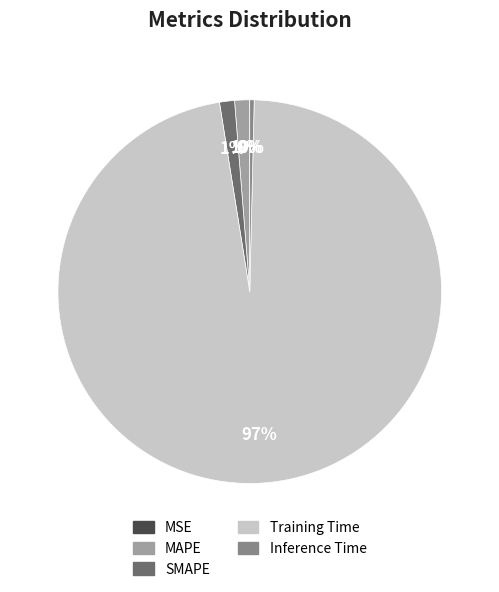

The SMAPE slice represents 11% of the pie. True or false?

False